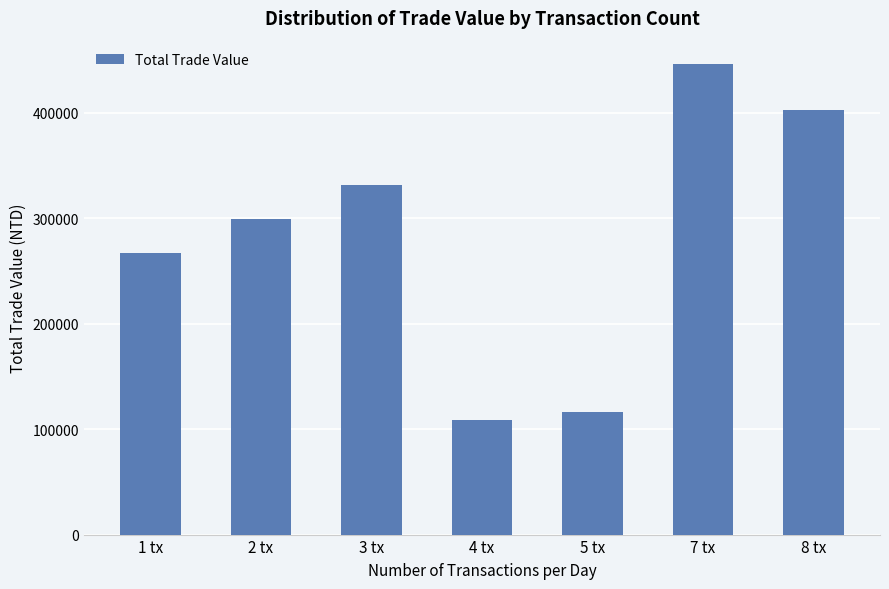

At which label is the value closest to 277300?

1 tx